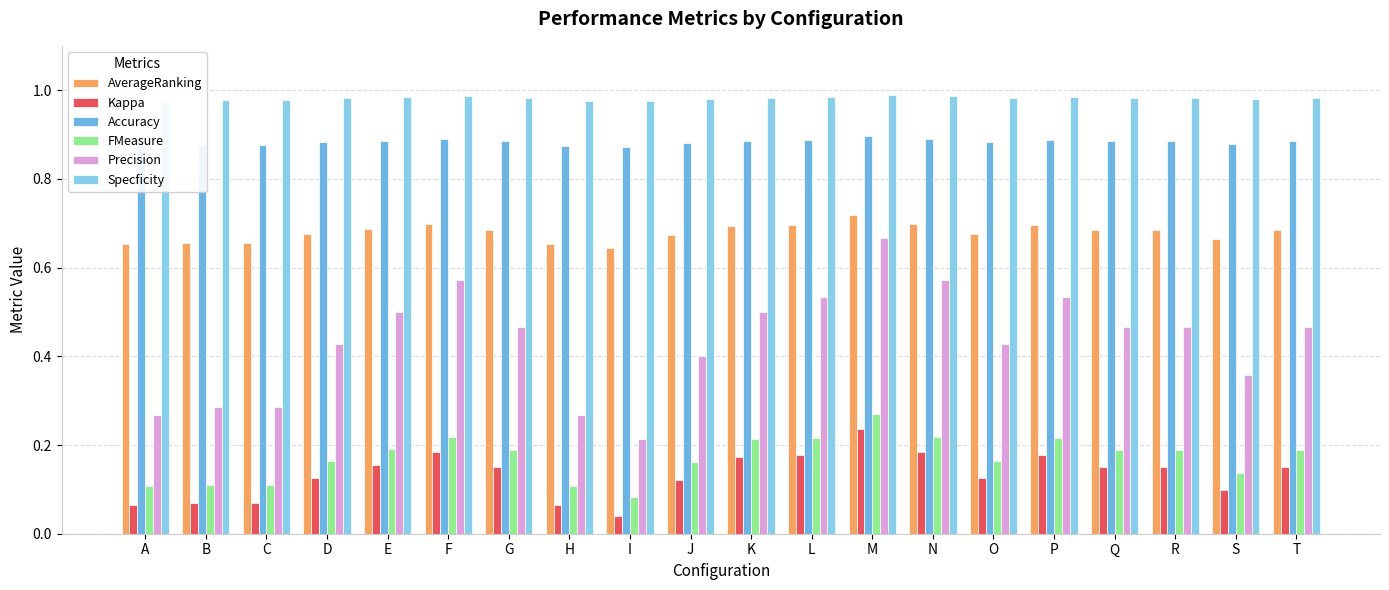

Are the bars horizontal?

No